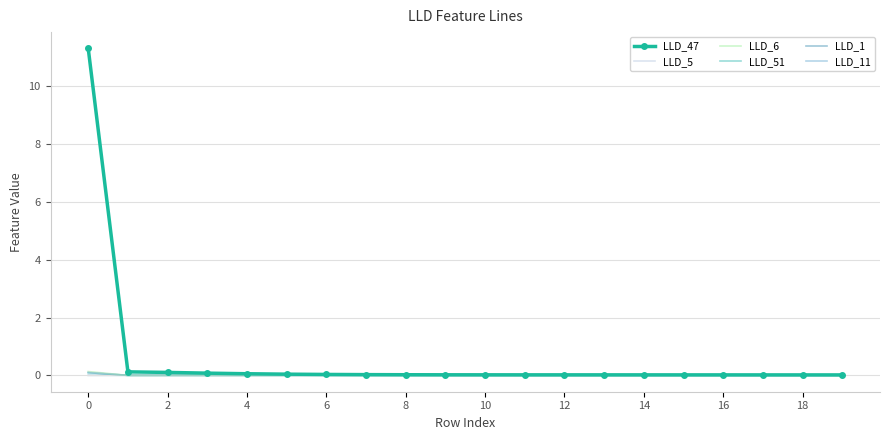

What is the difference between the maximum and minimum values in the LLD_47 series?

11.3